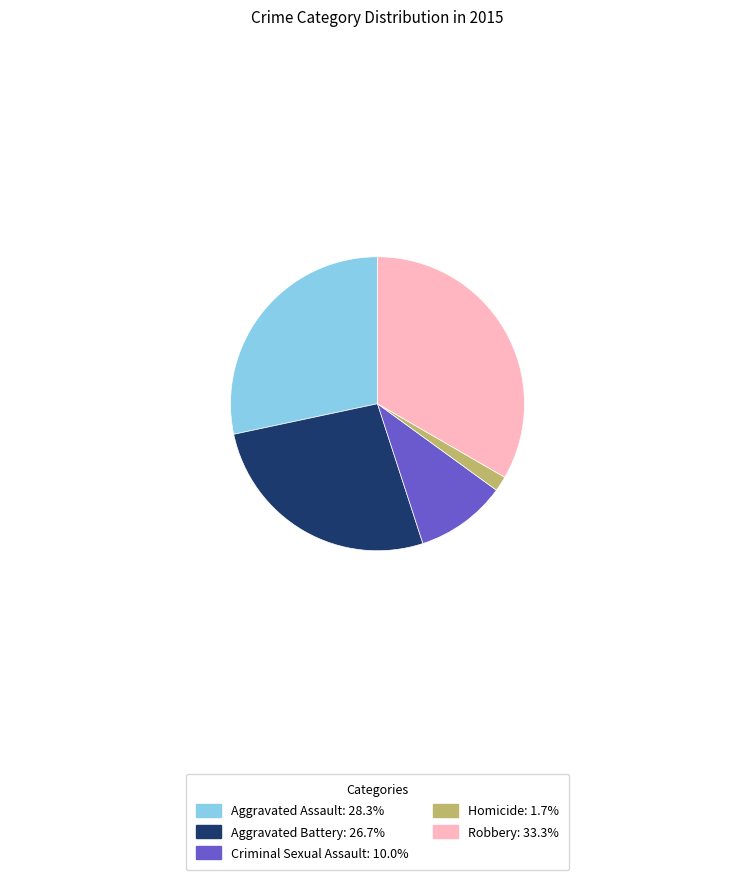

Which category has the biggest portion of the pie?

Robbery